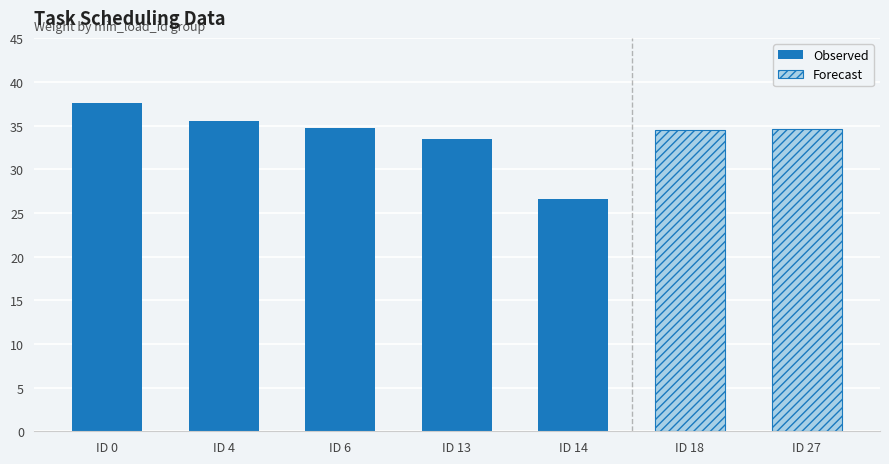

How many data points in weight are less than 34?

2